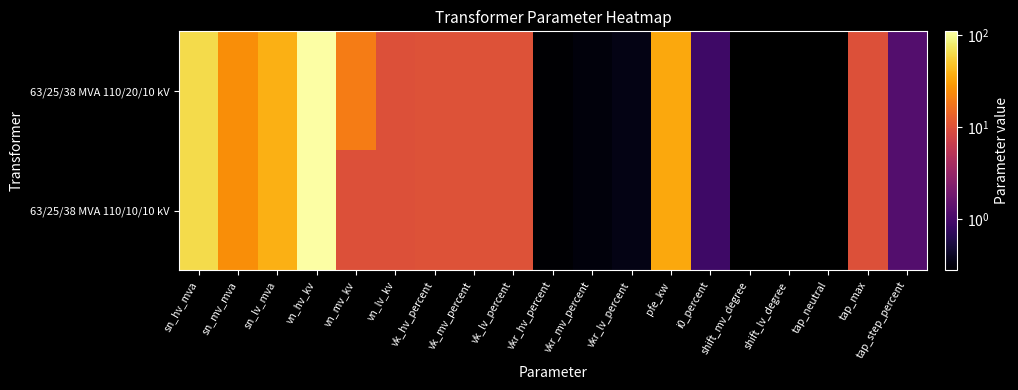

Is it true that 63/25/38 MVA 110/10/10 kV equals 26.8 at sn_hv_mva?

False